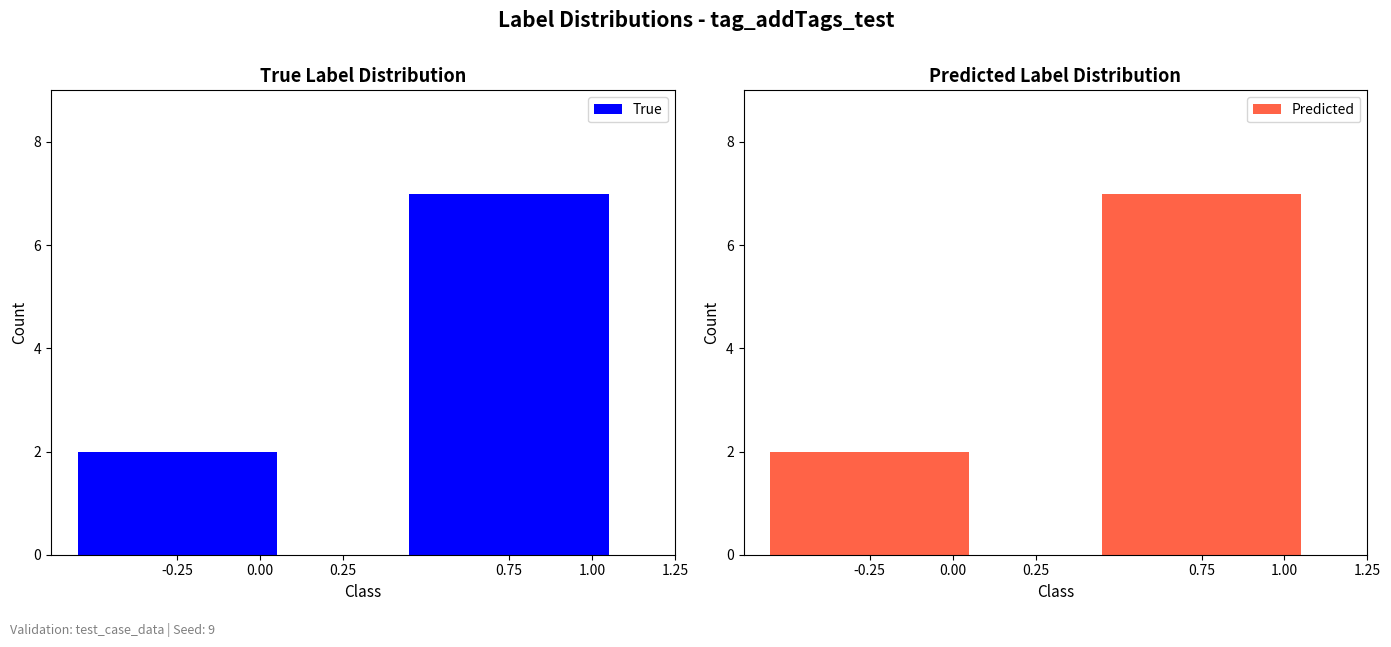

What is the value of the Predicted bar at the 2nd from the left?

7